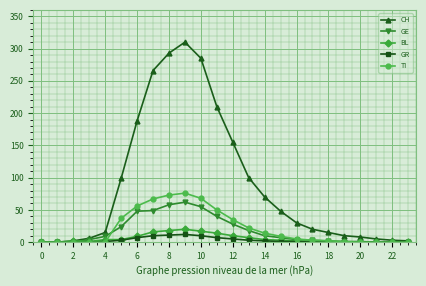

How many categories are shown in the chart?

24